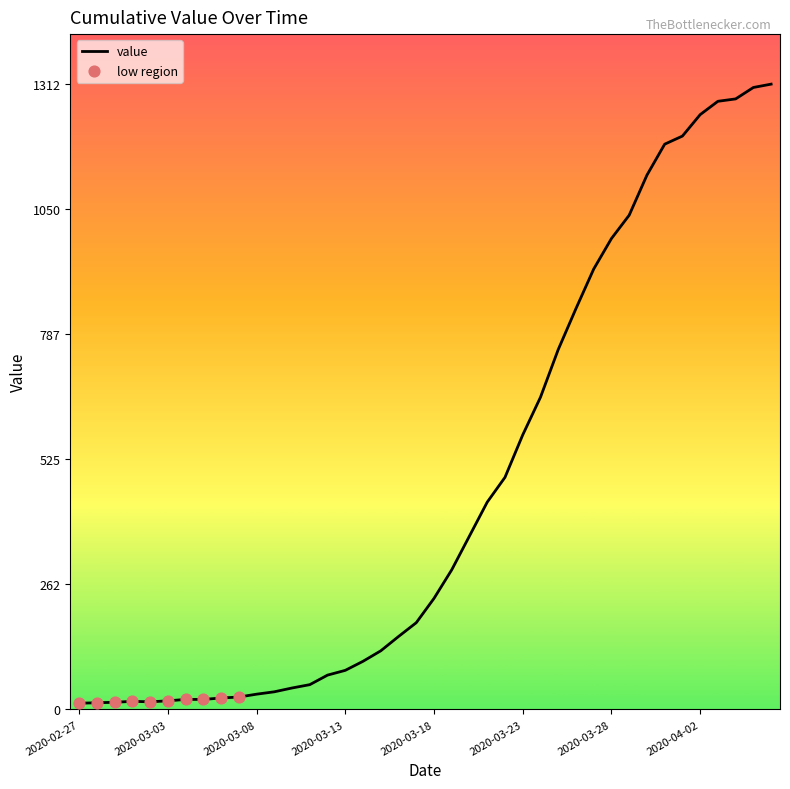

What is the difference between the maximum and minimum values?

1299